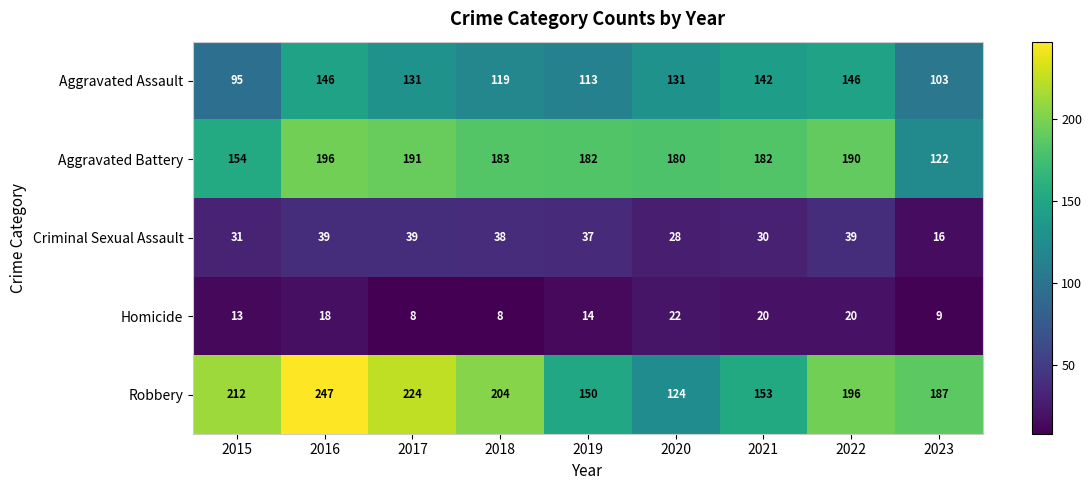

What is the difference between the maximum and minimum values in the Aggravated Battery series?

74